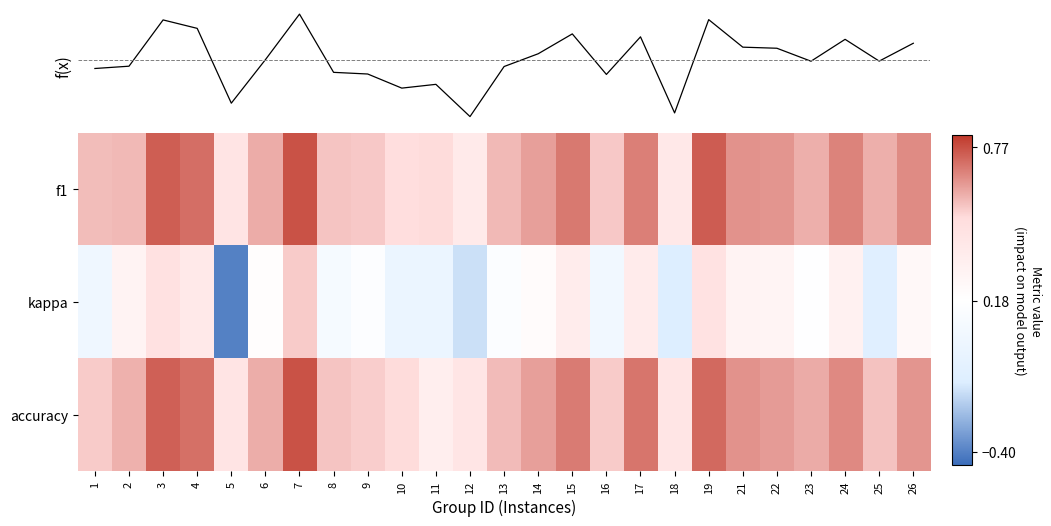

Read the accuracy value at 16.

0.5